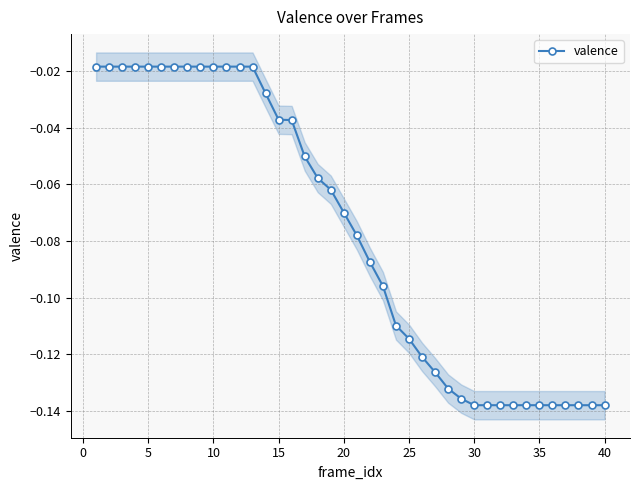

How many series are shown in this chart?

1